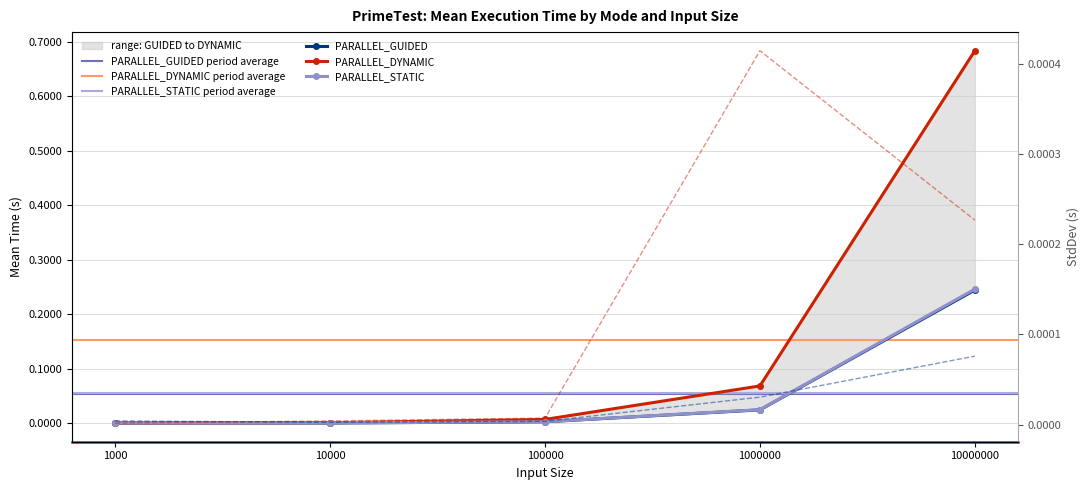

How many lines are shown in the chart?

3